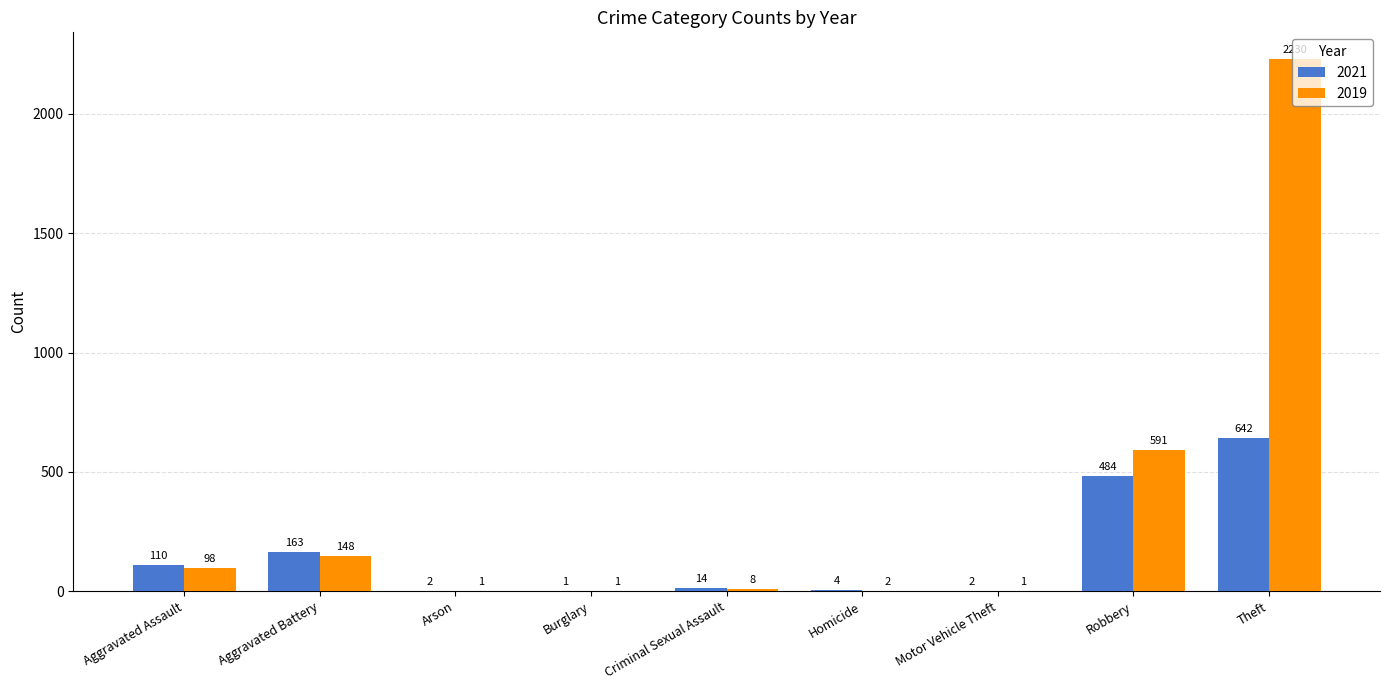

What is the sum of all 2021 values?

1422